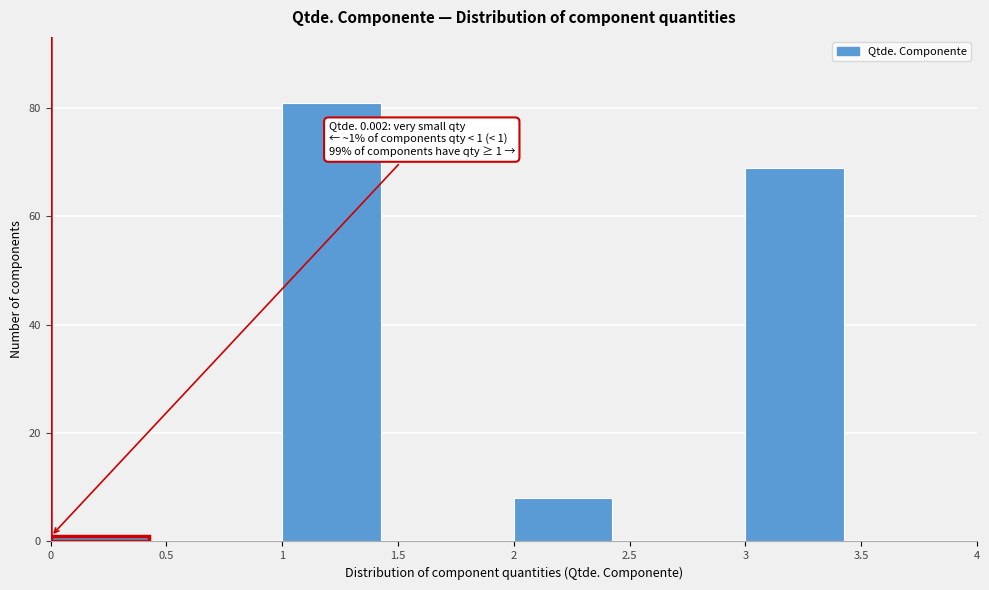

Over which range of the x-axis is the bar tallest?

1 to 1.5